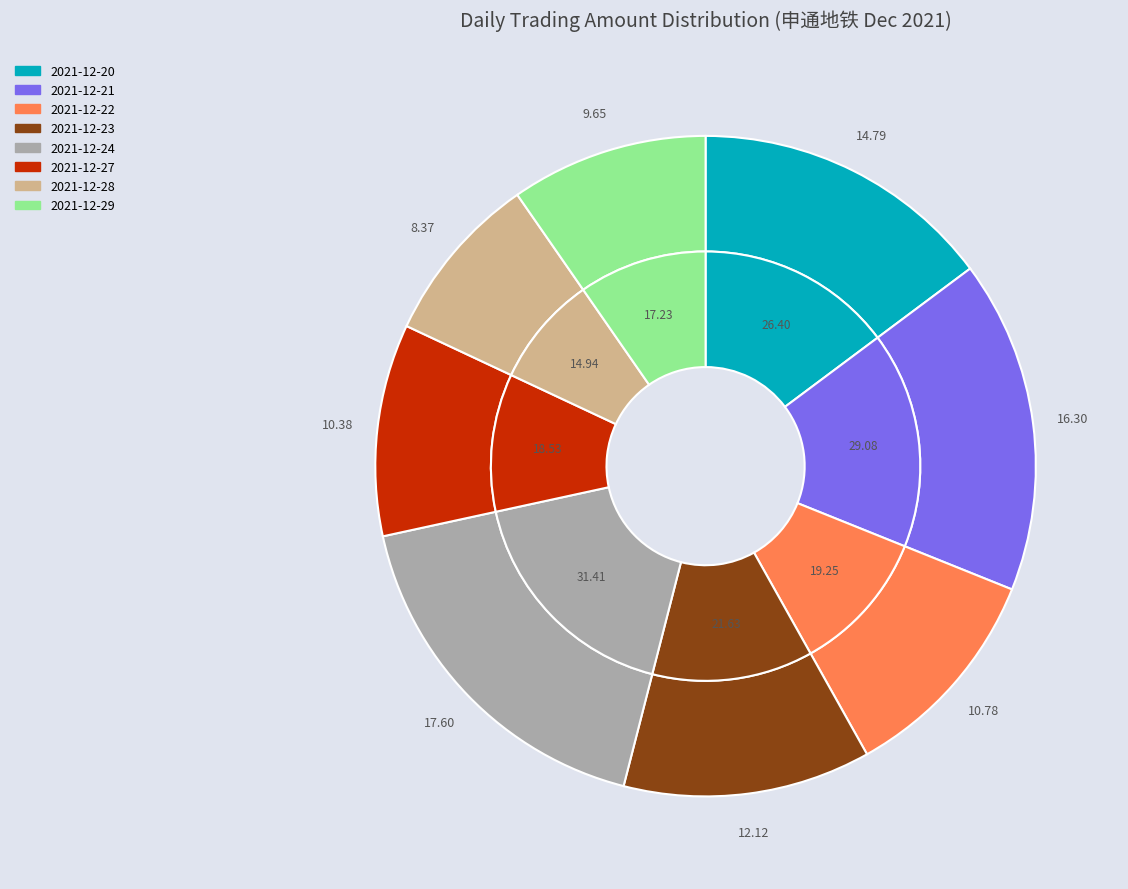

Does 2021-12-21 represent more than half of the total?

No